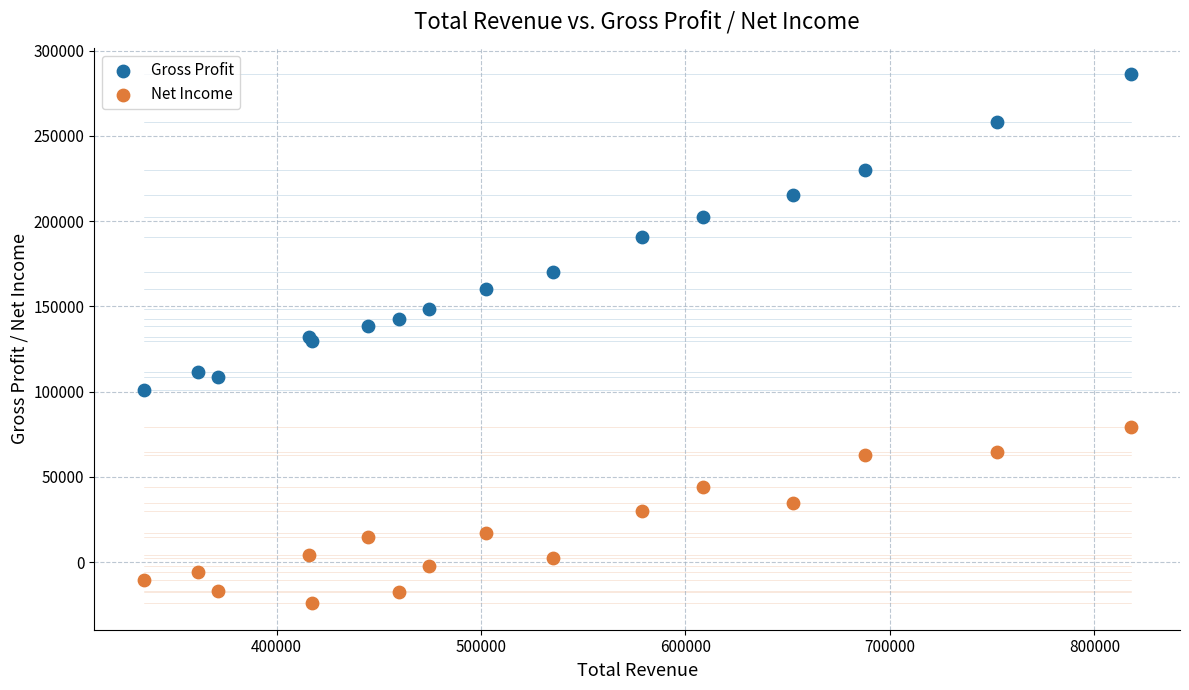

What is the X range (max minus min) for the scatter plot?

482700